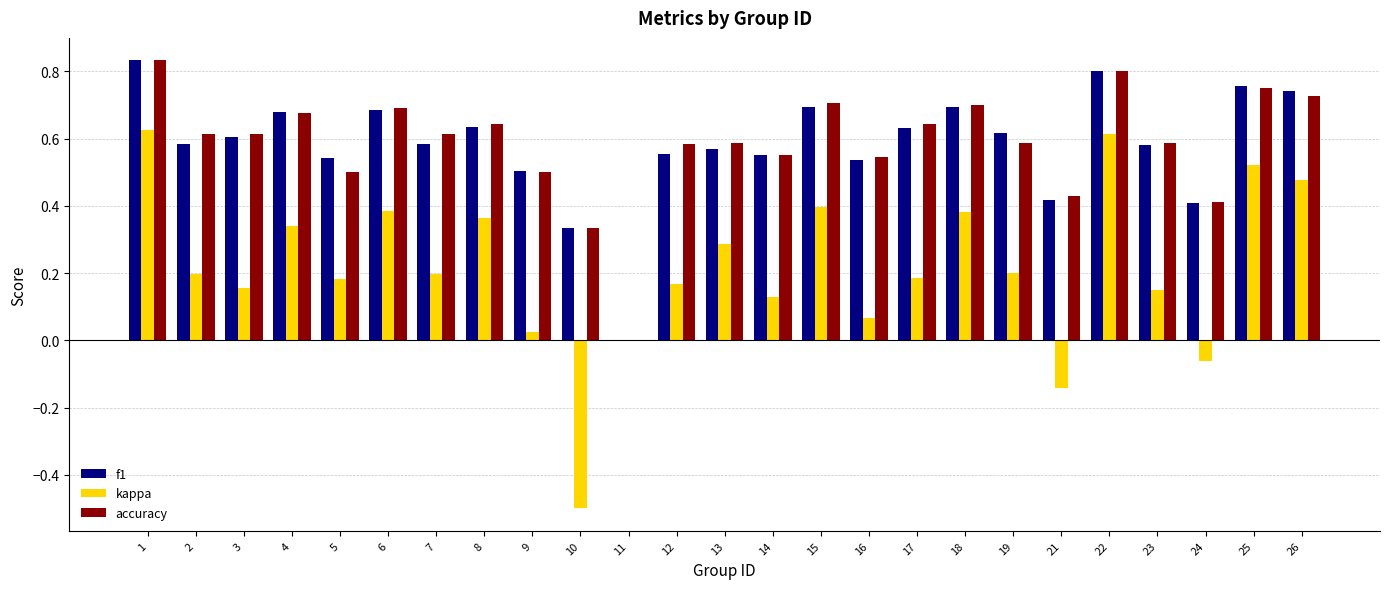

The f1 series shows 0.7 at 6. True or false?

True